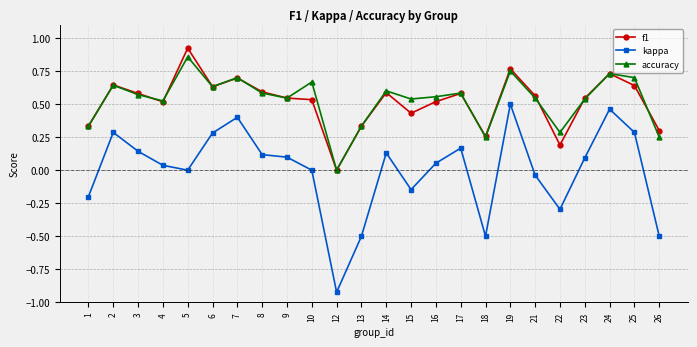

Does the chart display data point markers on the line(s)?

Yes